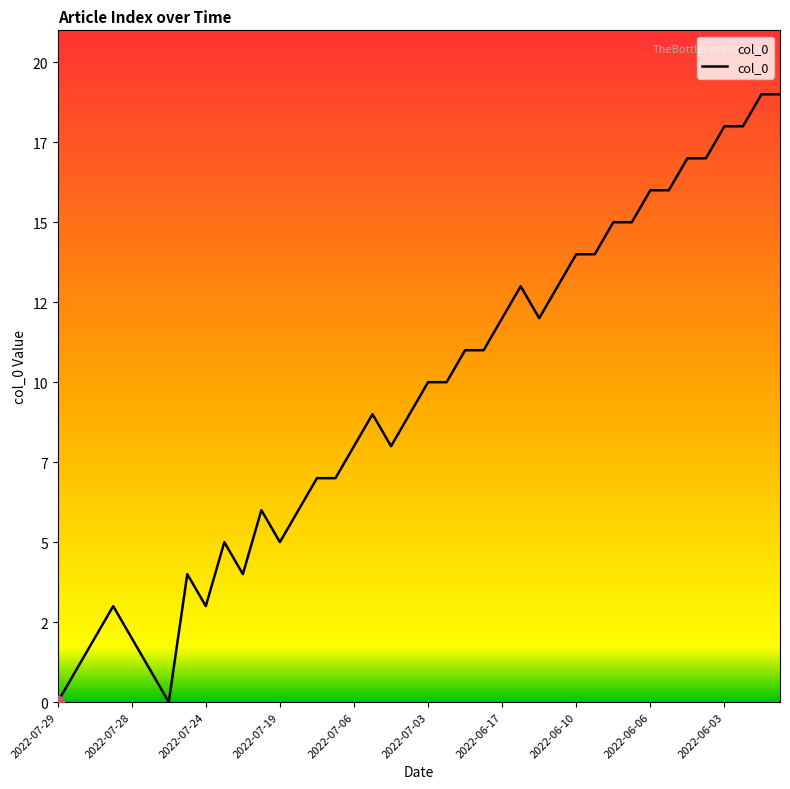

Does the chart have visible grid lines?

No